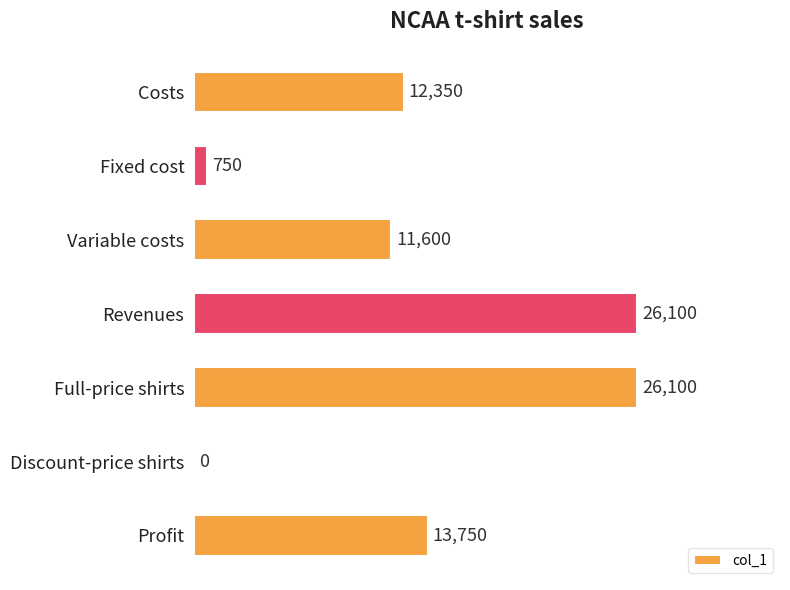

True or false: the data shows 11600 at Variable costs.

True